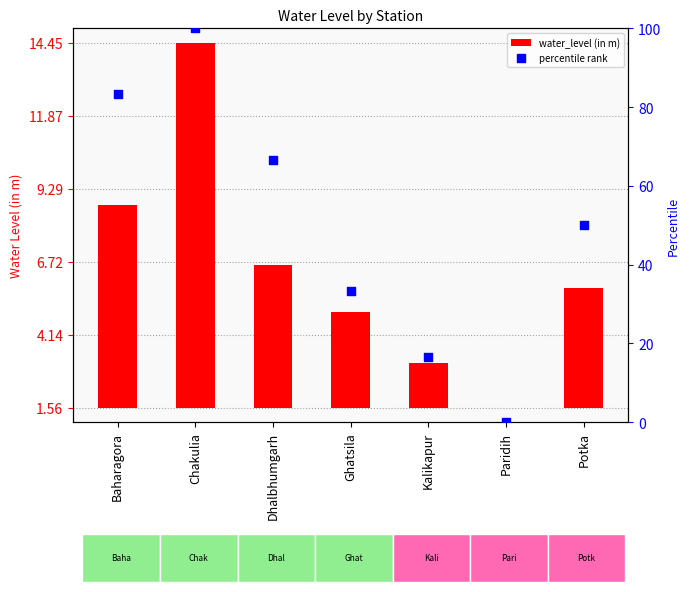

What is the total value across all series at Dhalbhumgarh?

71.7